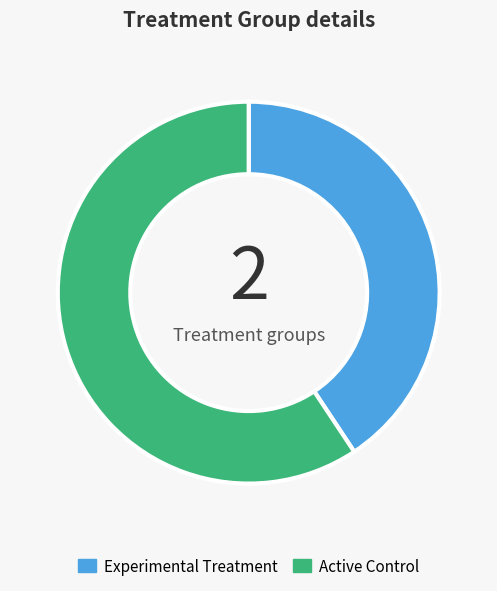

Does any single category account for the majority?

Yes